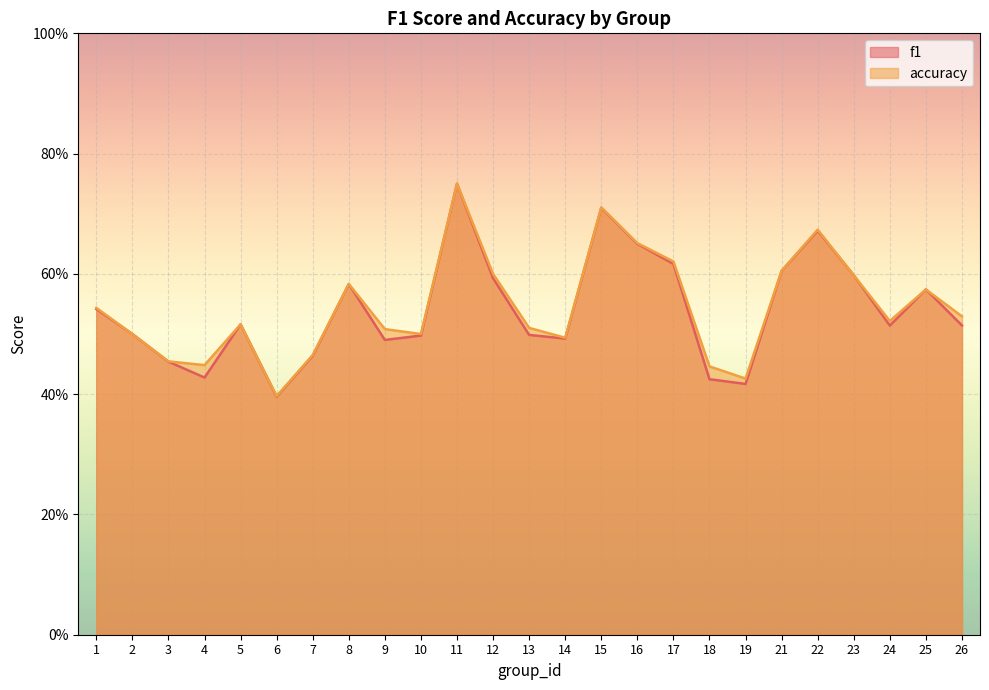

Where do f1 and accuracy first cross each other?

22 and 23